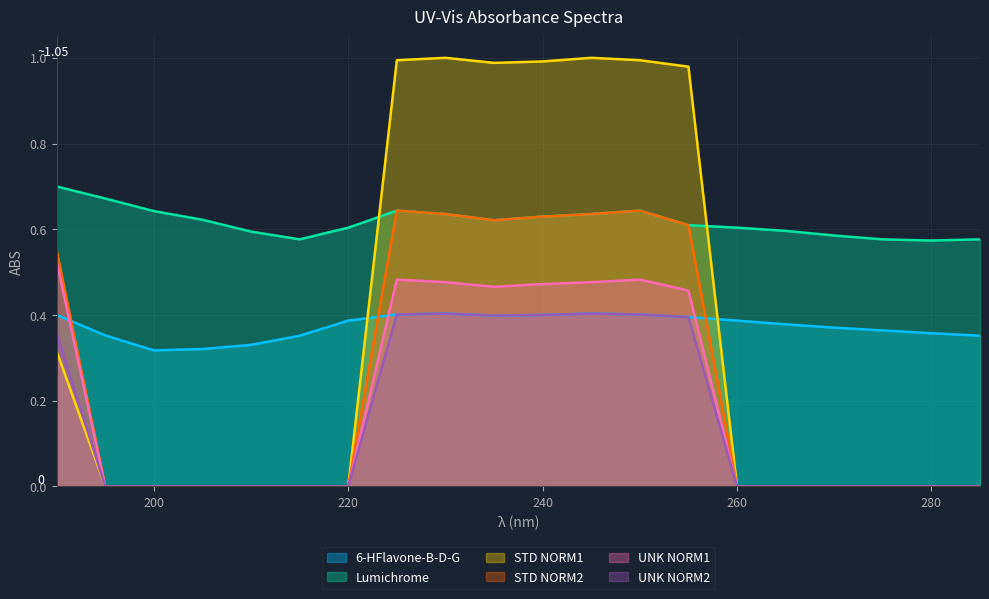

What is the total value across all series at 260?

1.0